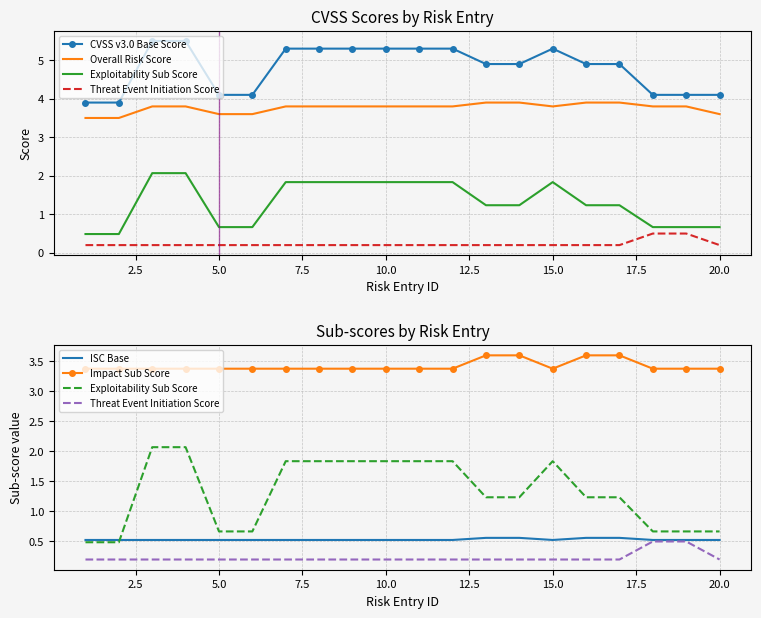

What is the difference between the maximum and minimum values in the CVSS v3.0 Base Score series?

1.6